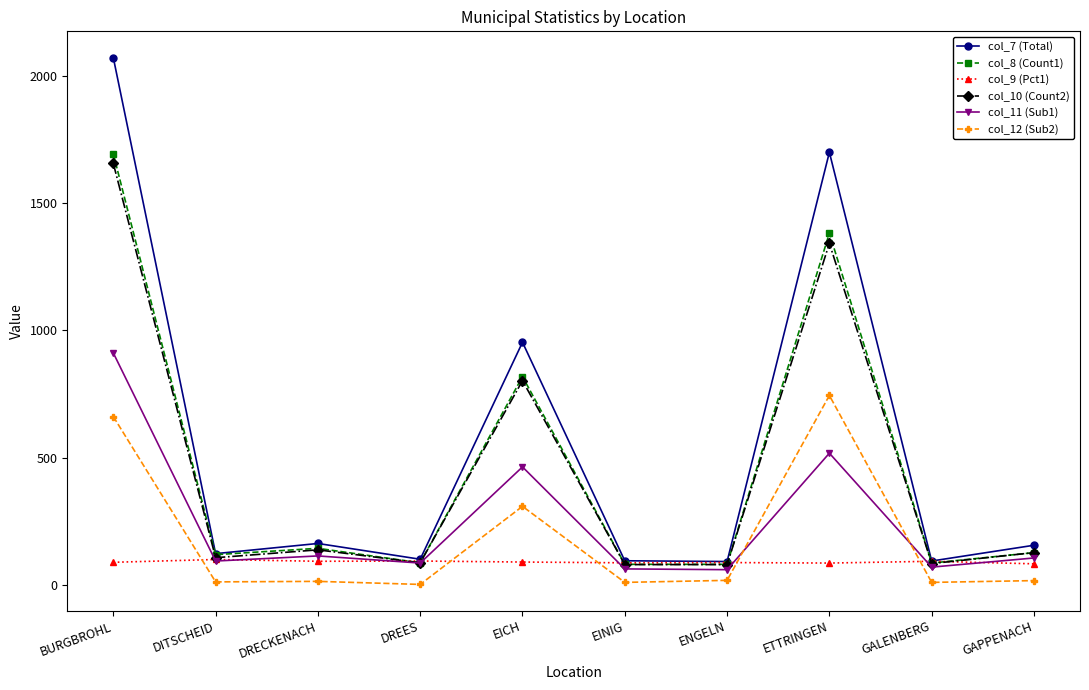

True or false: col_7 (Total) and col_12 (Sub2) intersect in this chart.

False